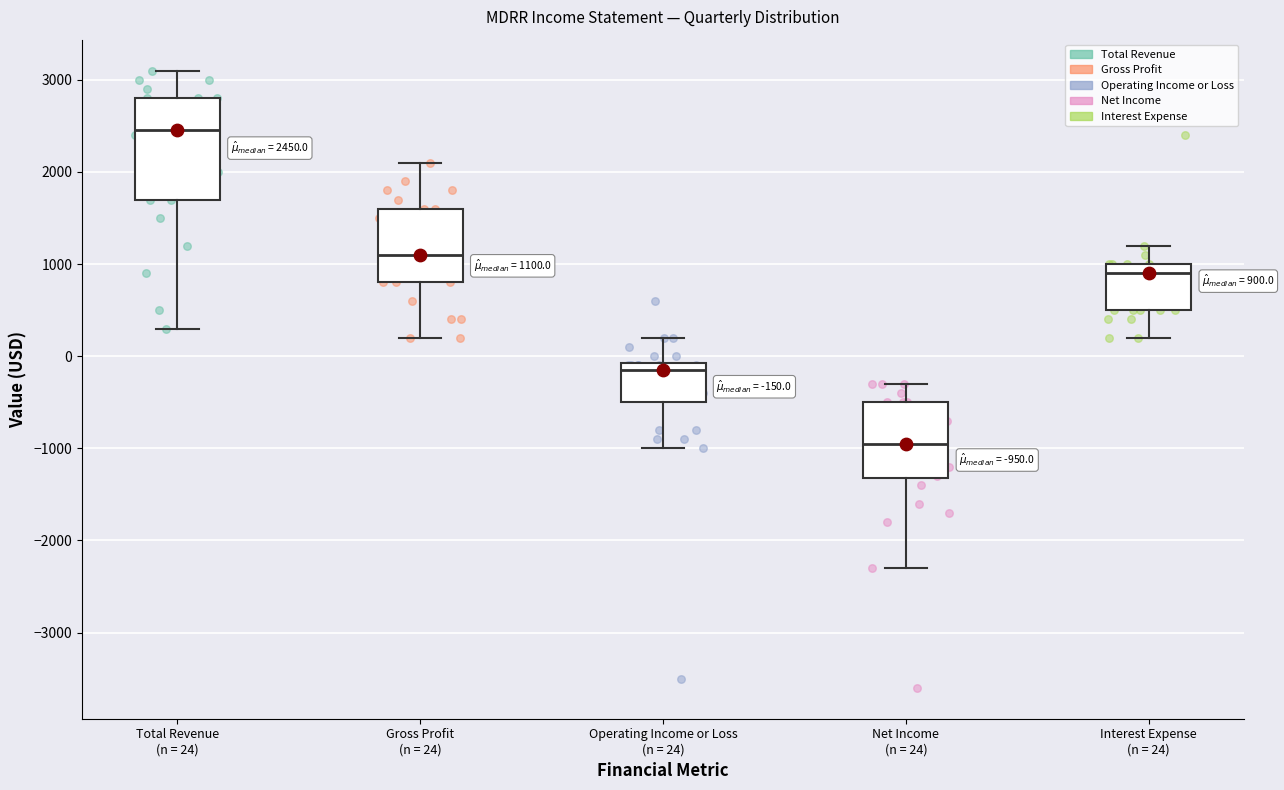

Which box has the lowest median line?

Net Income (n = 24)